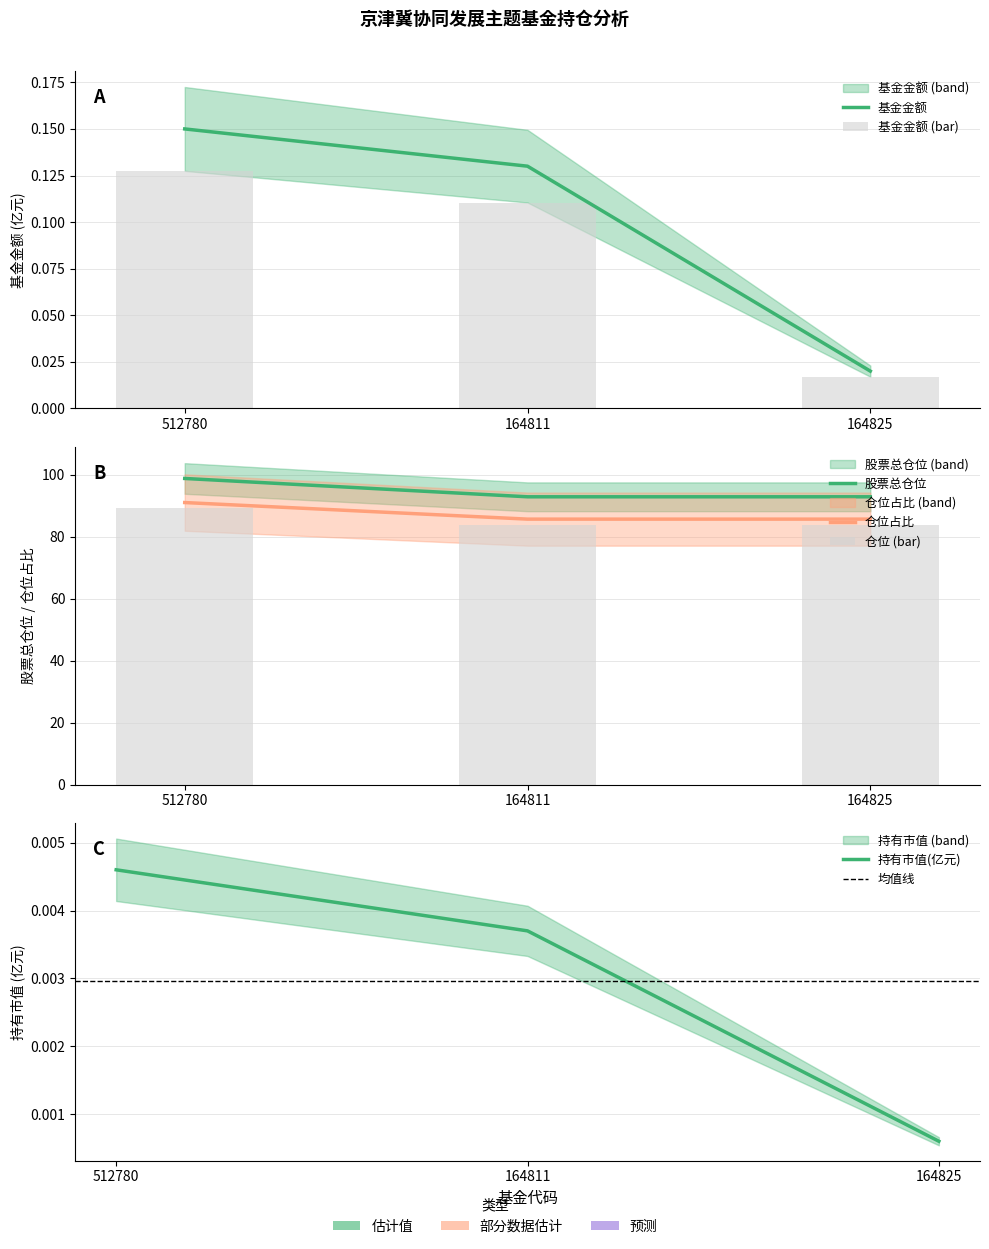

What is the total value across all series at 512780?

190.1